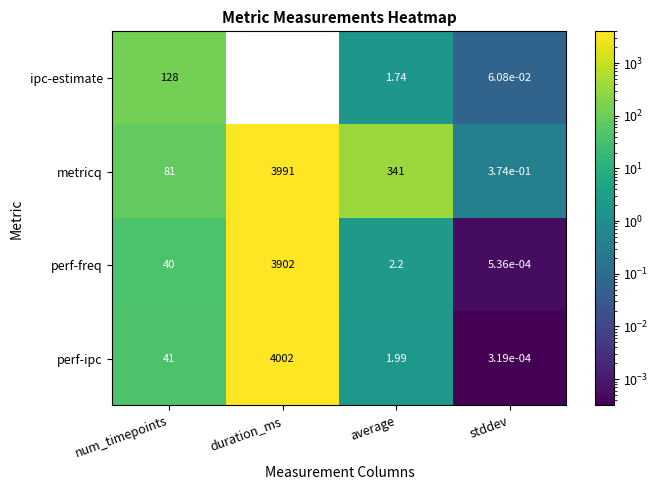

True or false: metricq has a value of 3991.0 at duration_ms.

True